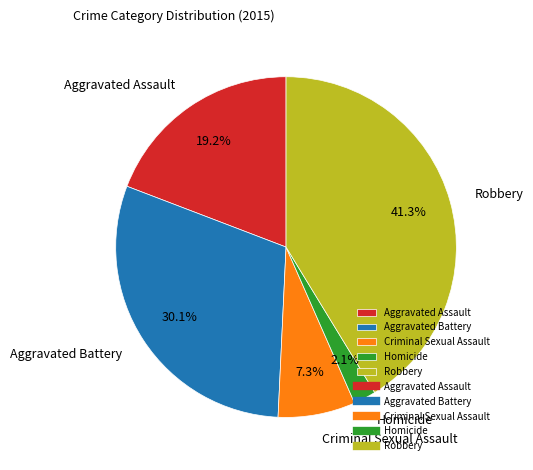

Count the number of slices in the pie.

5